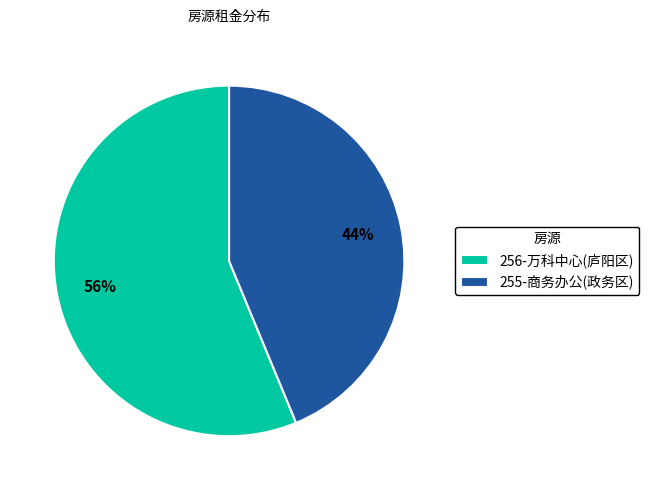

True or false: 256-万科中心(庐阳区) accounts for 56% of the total.

True